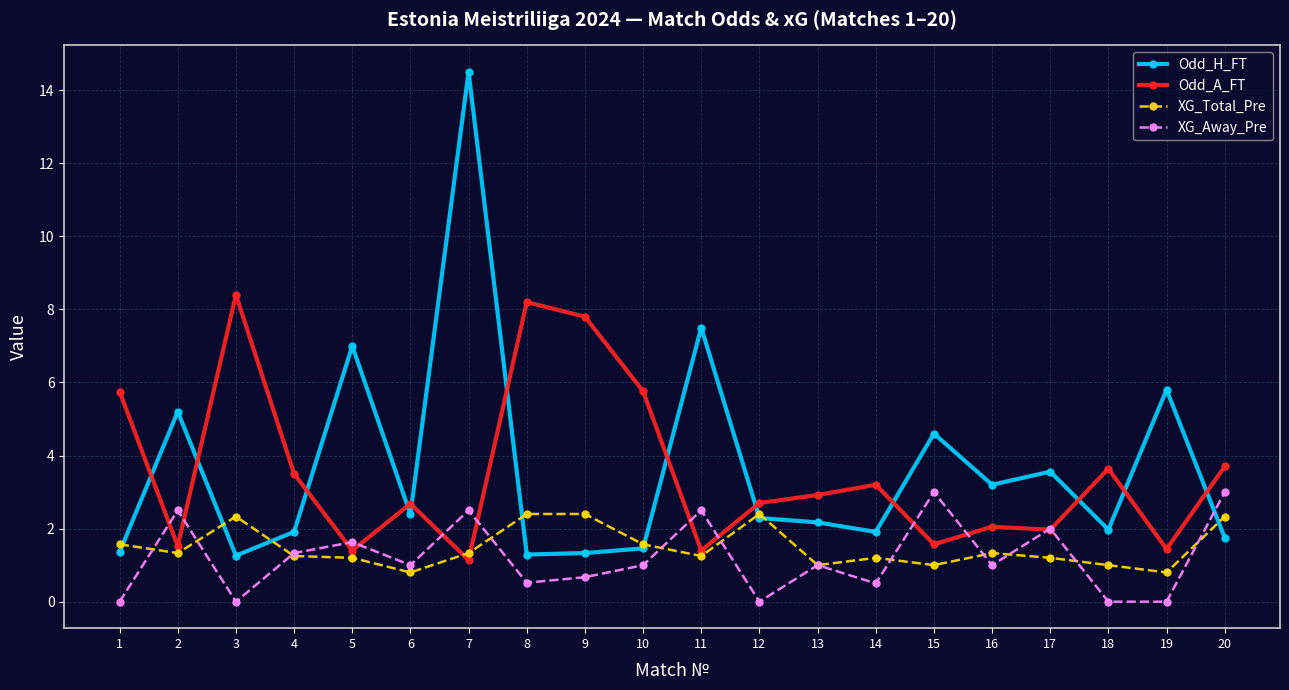

Where is the first local maximum for XG_Away_Pre?

2